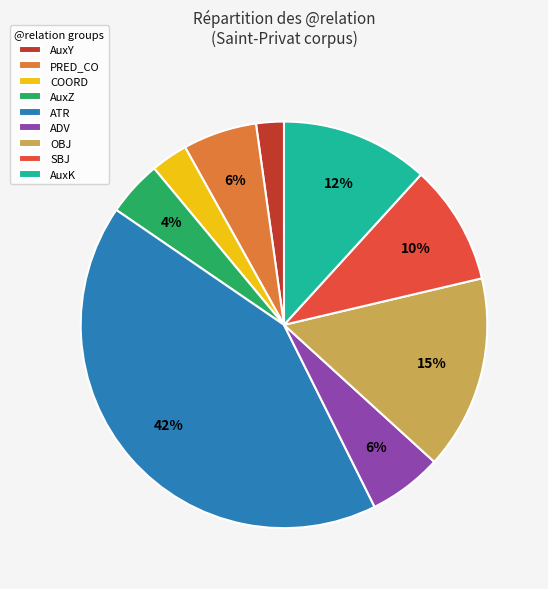

Does any single category account for the majority?

No